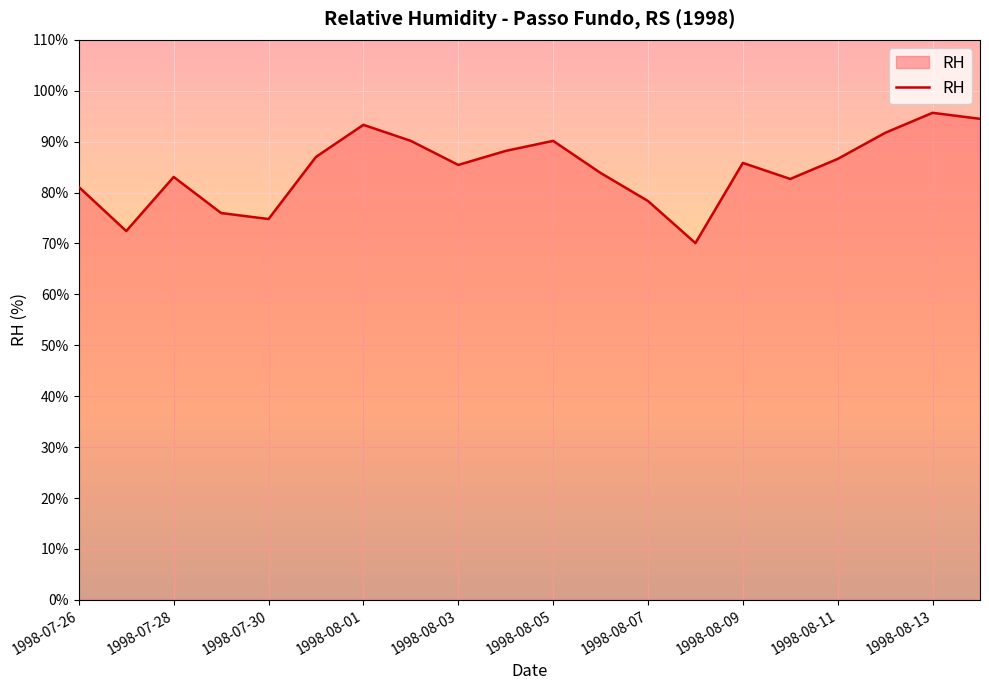

What is the difference between the second highest and second lowest values?

22.0